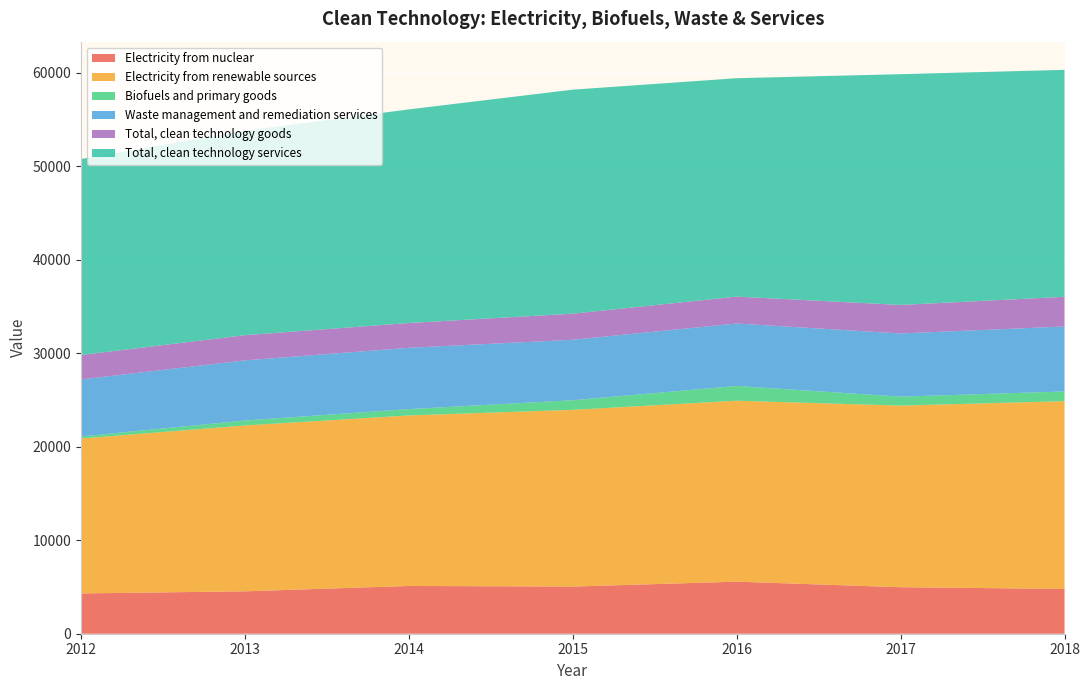

Reading left to right, list all the values displayed in this chart.

Electricity from nuclear: 4308	4534	5107	5042	5565	4973	4791
Electricity from renewable sources: 16562	17732	18231	18895	19347	19417	20070
Biofuels and primary goods: 222	533	679	1029	1580	956	1041
Waste management and remediation services: 6095	6427	6553	6462	6677	6756	6949
Total, clean technology goods: 2613	2694	2650	2792	2874	3048	3172
Total, clean technology services: 20957	21855	22841	23950	23352	24676	24264